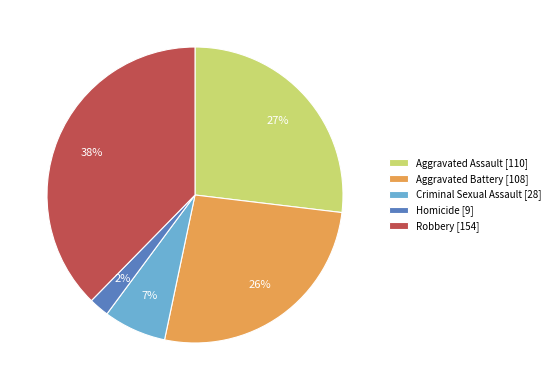

Which has a higher value, Robbery or Criminal Sexual Assault?

Robbery